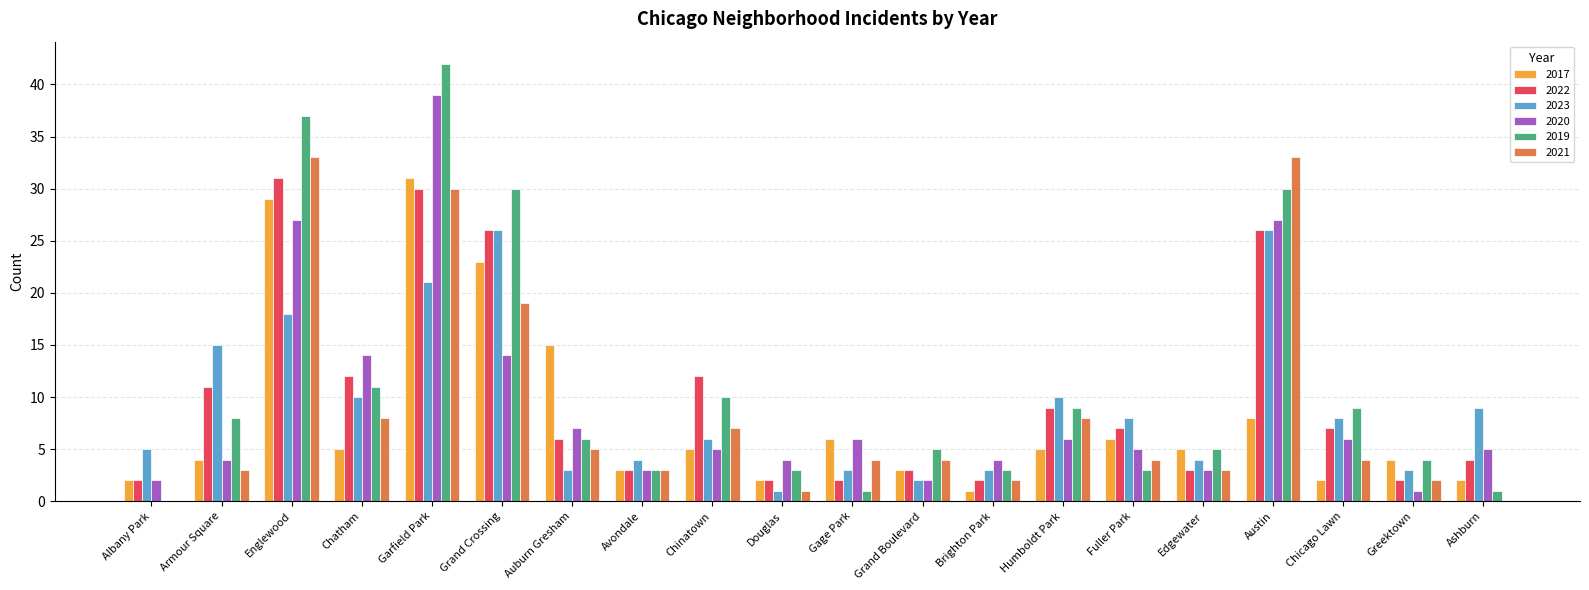

How many values in 2019 are above zero?

19